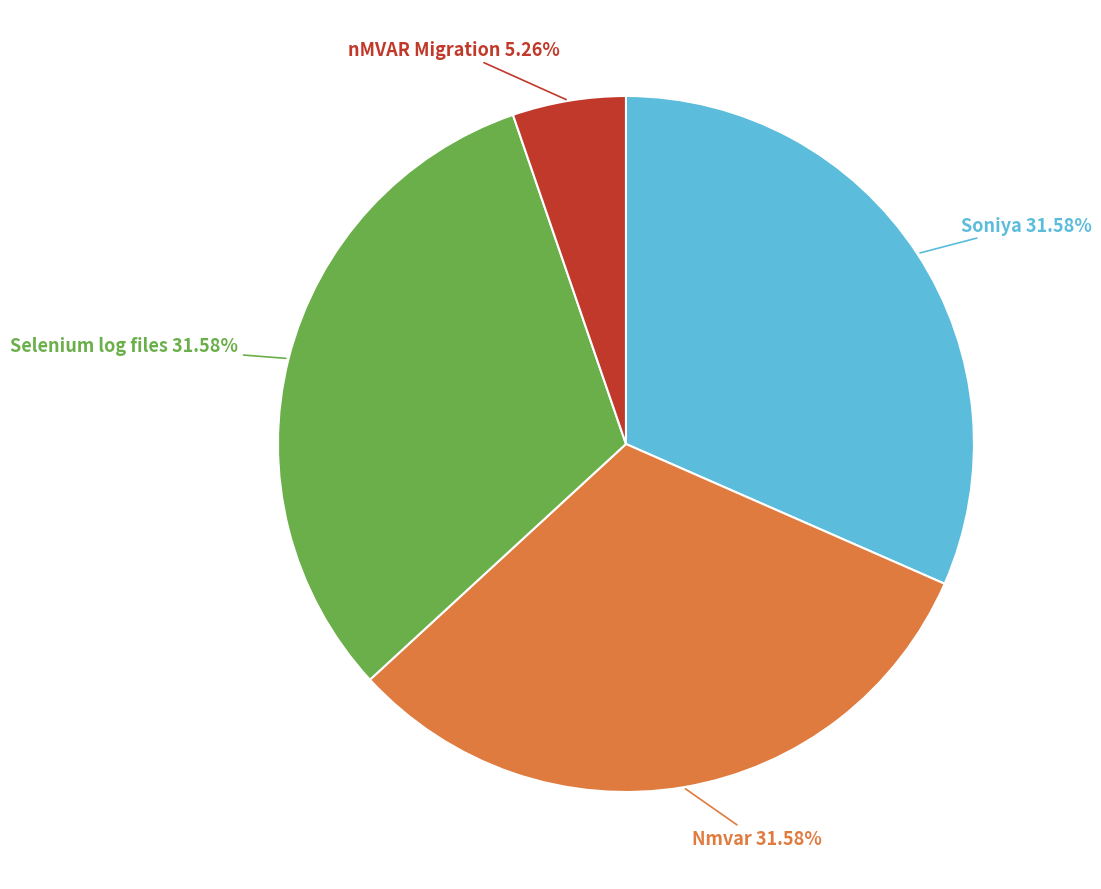

Is there any slice that represents more than half of the pie?

No